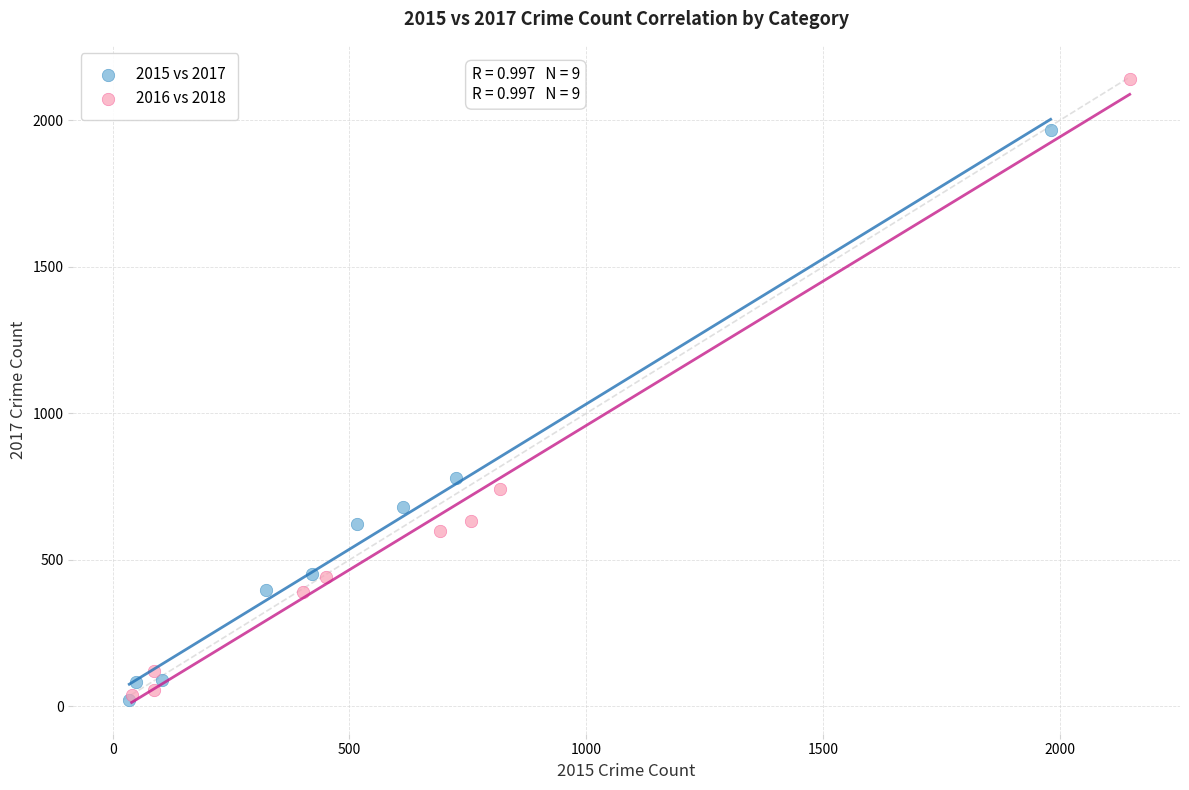

Which series has the largest Y range (max minus min)?

2016 vs 2018